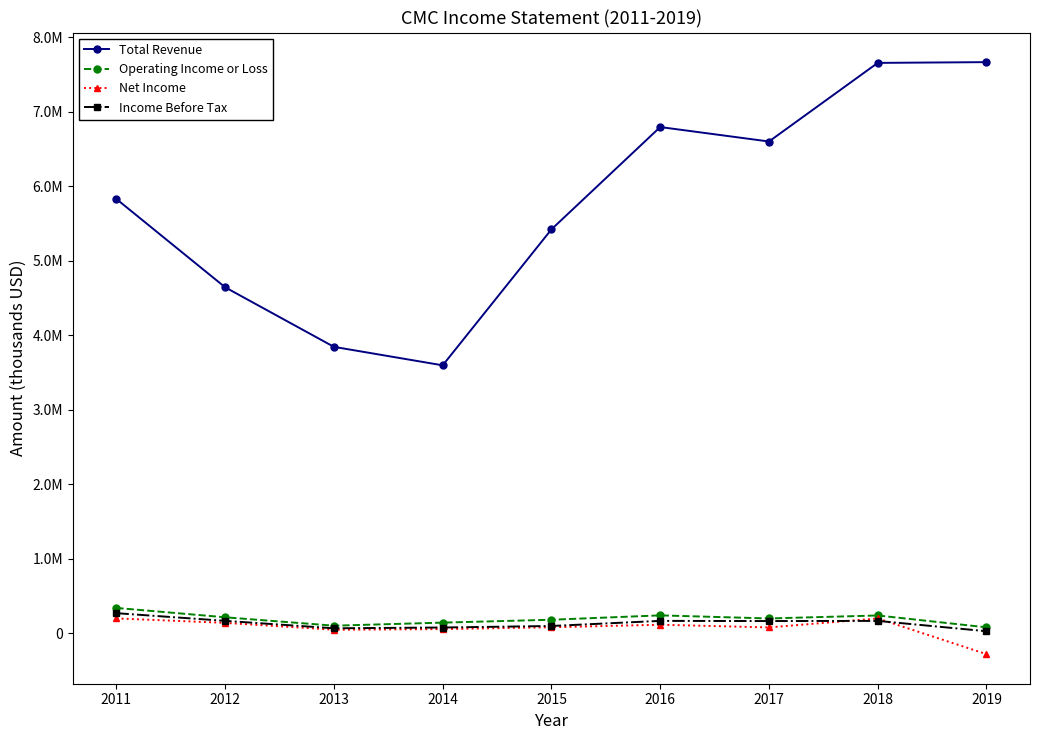

Is it true that Operating Income or Loss equals 99004 at 2015?

False